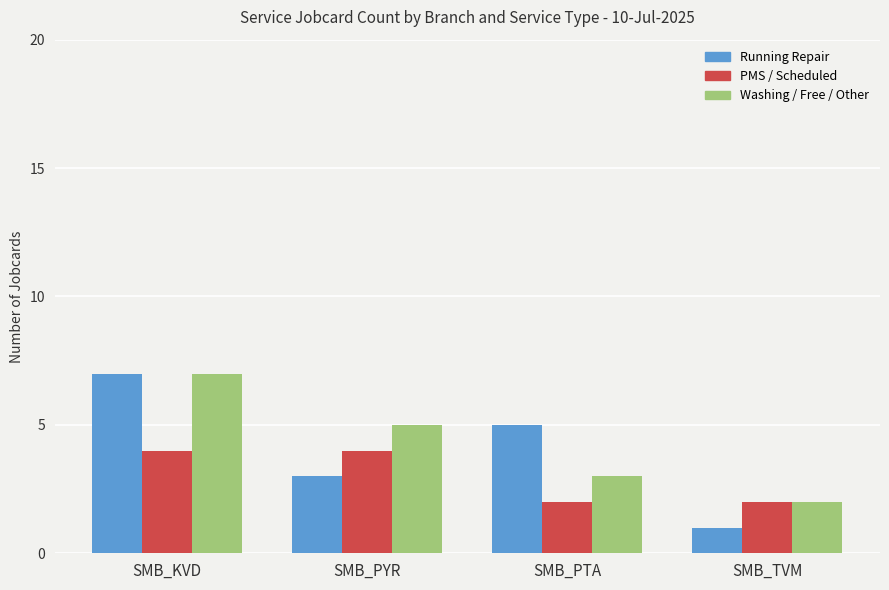

Rank the categories by Running Repair value from lowest to highest.

SMB_TVM, SMB_PYR, SMB_PTA, SMB_KVD